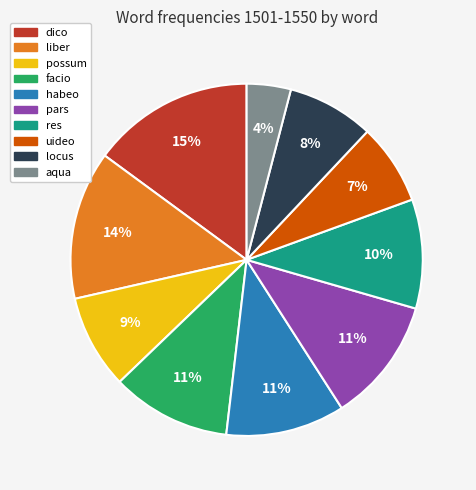

Do aqua and facio together represent more than half of the pie?

No